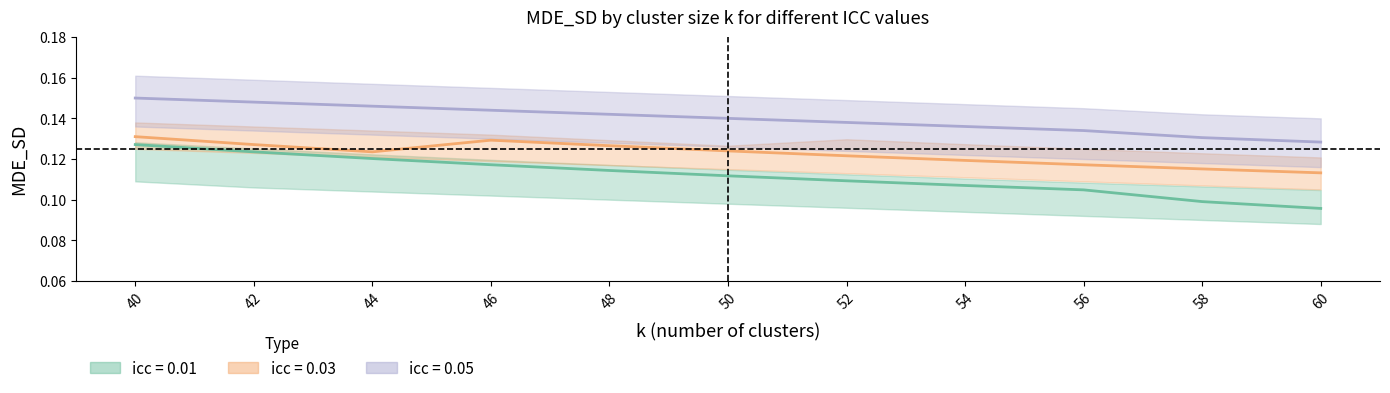

List the labels in order of icc_0.01 value, largest first.

40, 42, 44, 46, 48, 50, 52, 54, 56, 58, 60